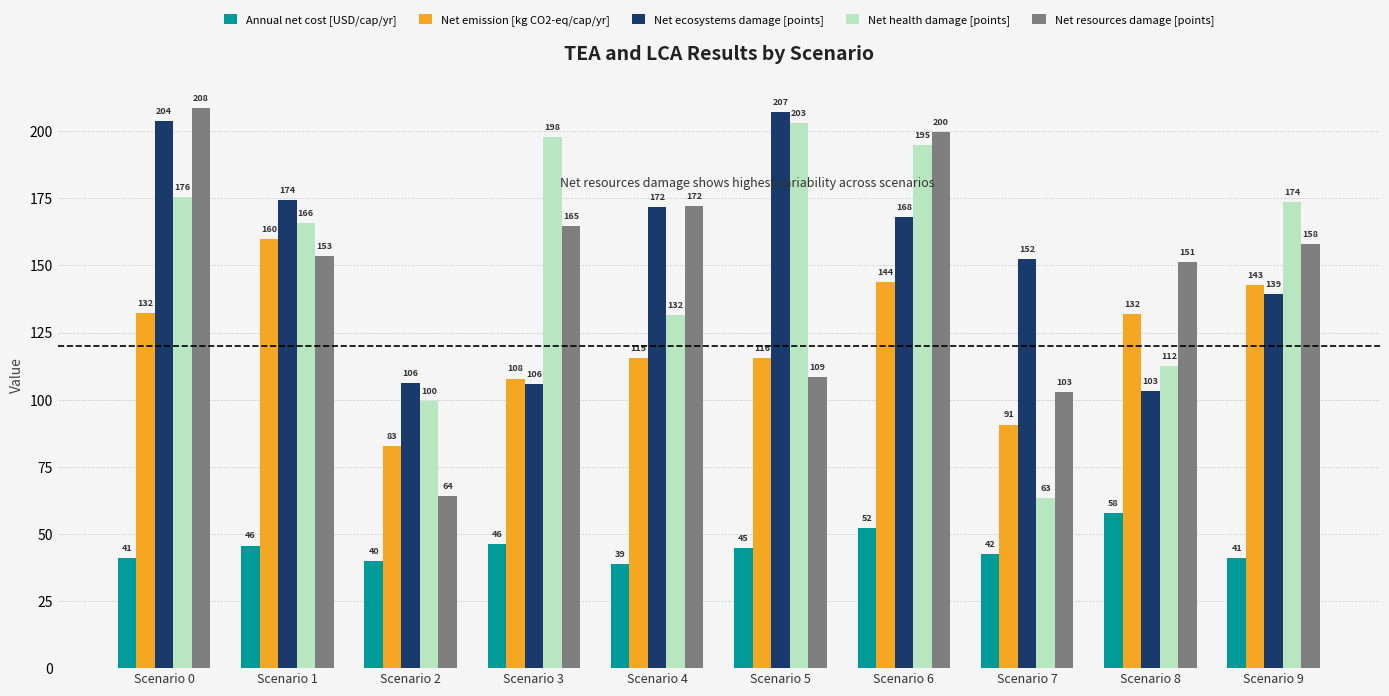

Between Scenario 2 and Scenario 4, which series saw the biggest shift?

Net resources damage [points]